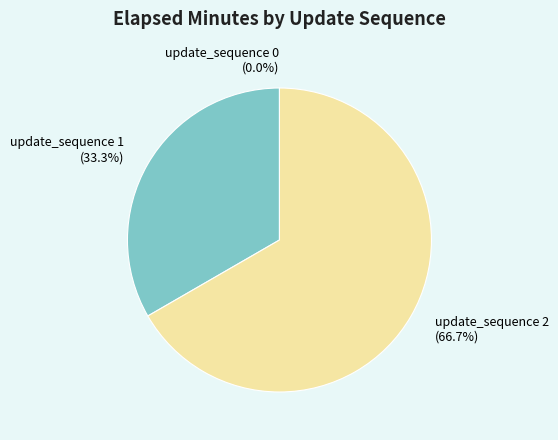

Does update_sequence 1 represent more than half of the total?

No